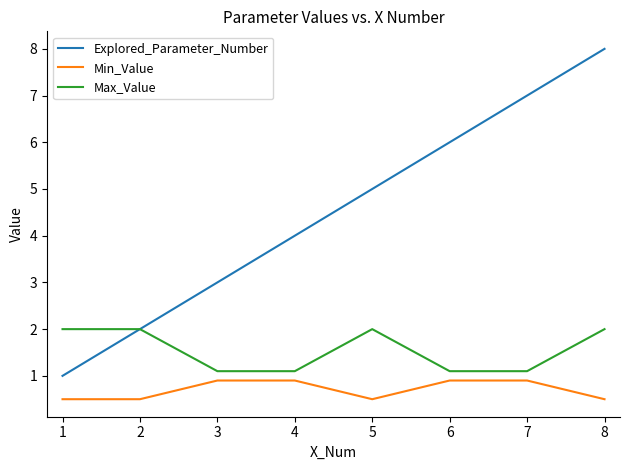

True or false: Explored_Parameter_Number and Min_Value intersect in this chart.

False